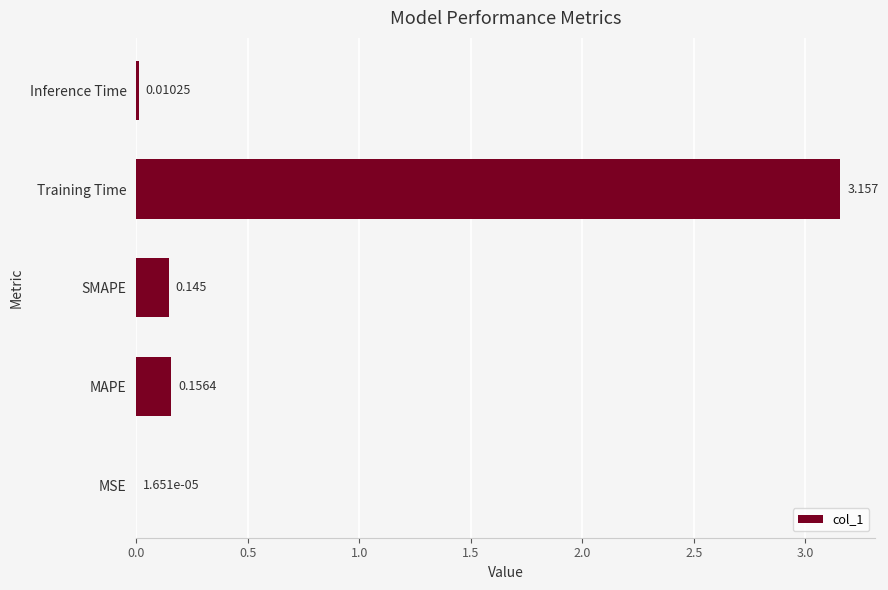

Between Training Time and SMAPE, which is larger?

Training Time